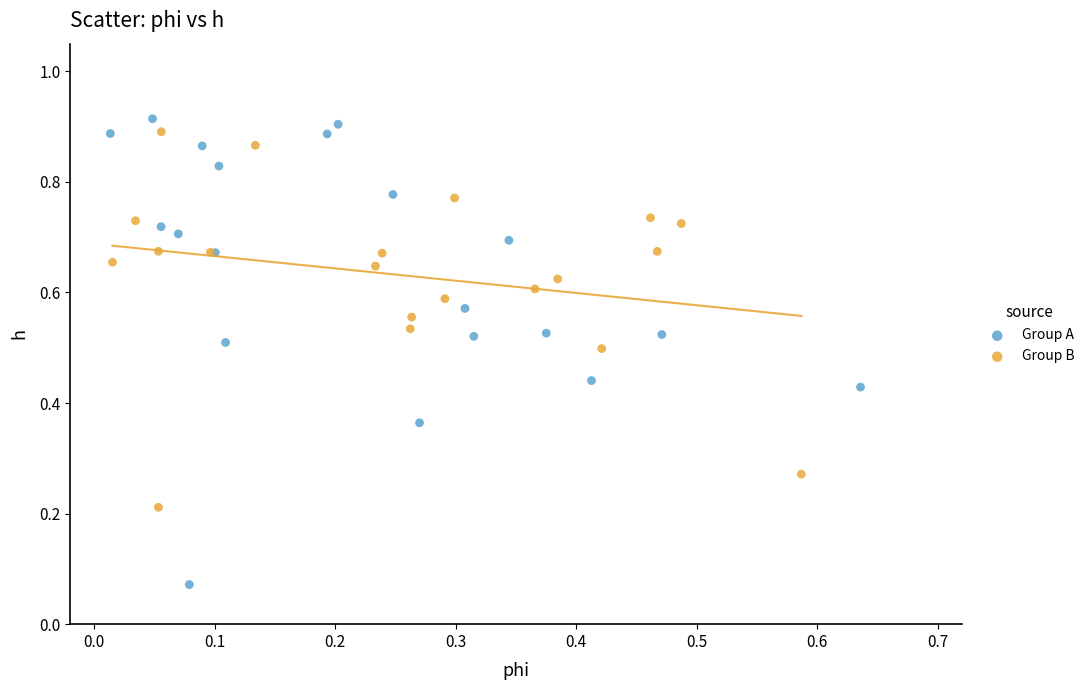

Which series contains the highest Y value?

Group A